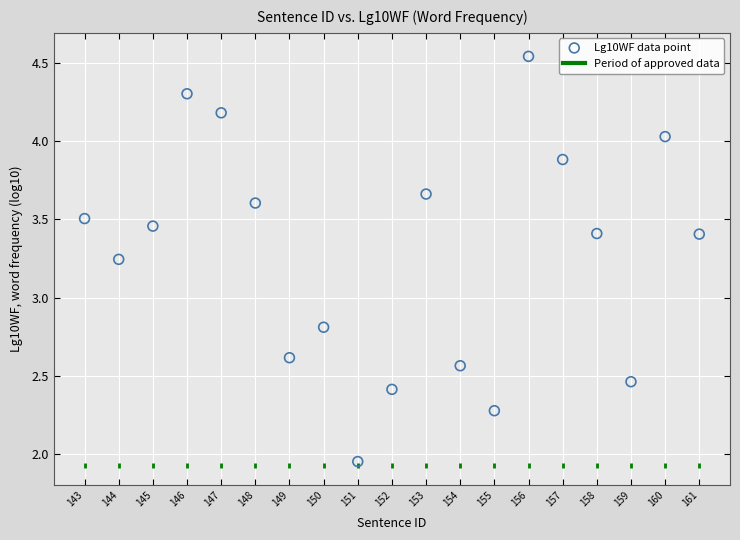

What is the range of X values (max minus min)?

18.0